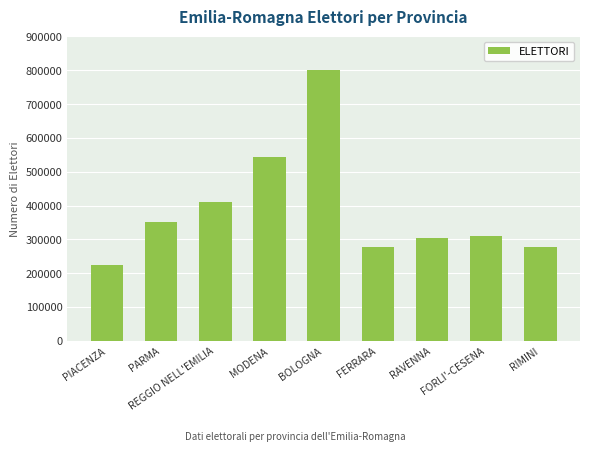

At which category does the chart reach its minimum across all series?

PIACENZA